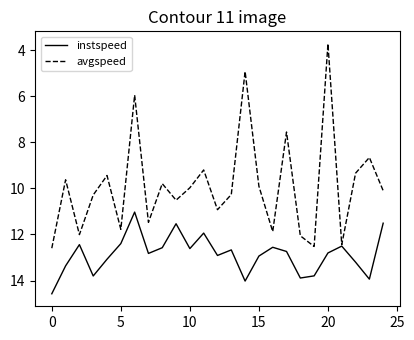

Which series has the largest total across all categories?

instspeed